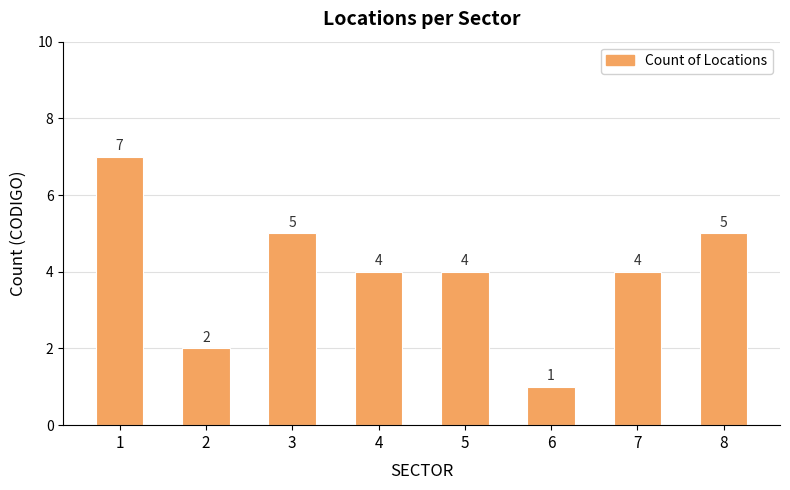

The chart shows a value of 5 at 8. True or false?

True